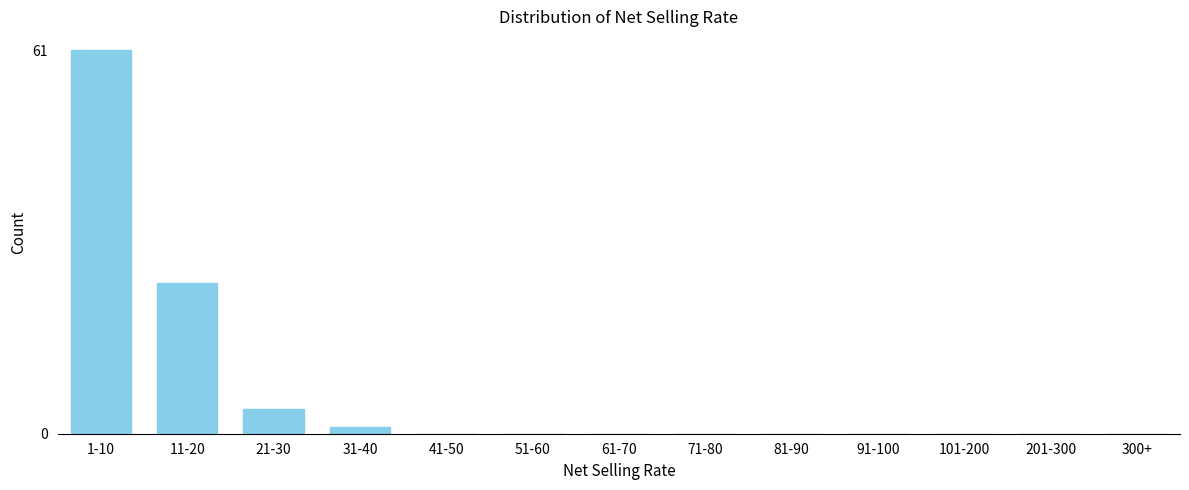

Reading left to right, extract all data points from this chart.

1-10=61	11-20=24	21-30=4	31-40=1	41-50=0	51-60=0	61-70=0	71-80=0	81-90=0	91-100=0	101-200=0	201-300=0	300+=0